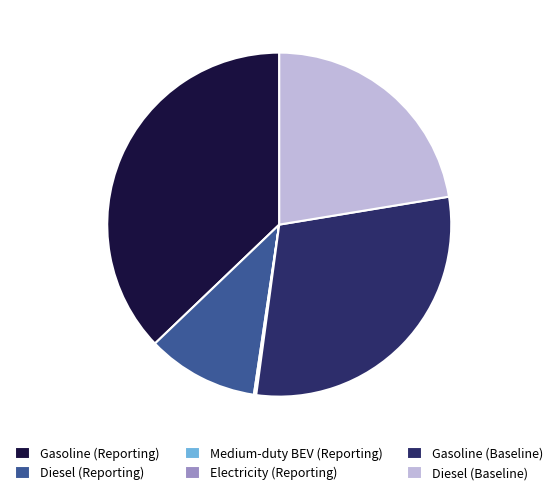

The Diesel (Baseline) slice represents 22% of the pie. True or false?

True